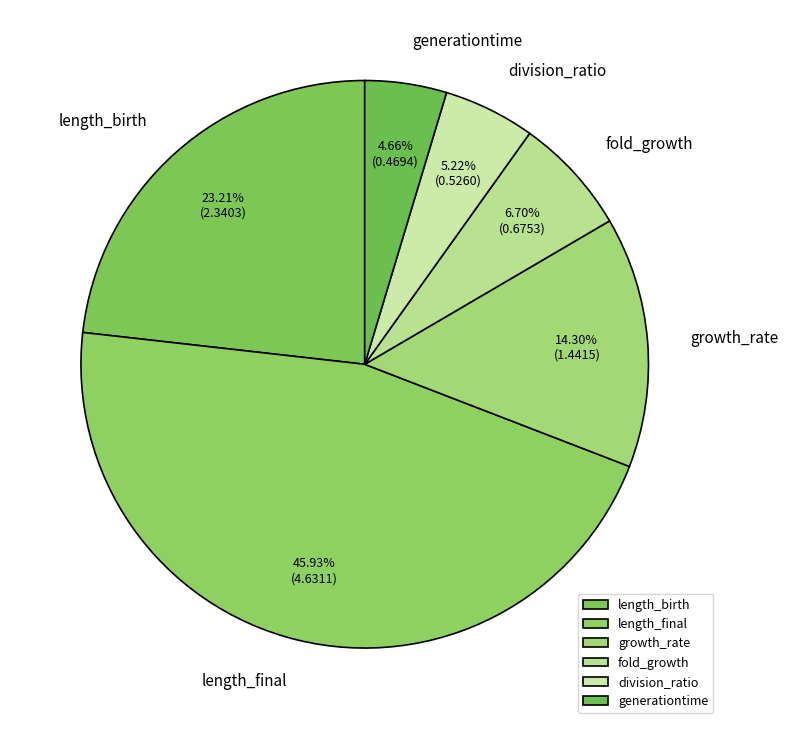

Does any single category account for the majority?

No